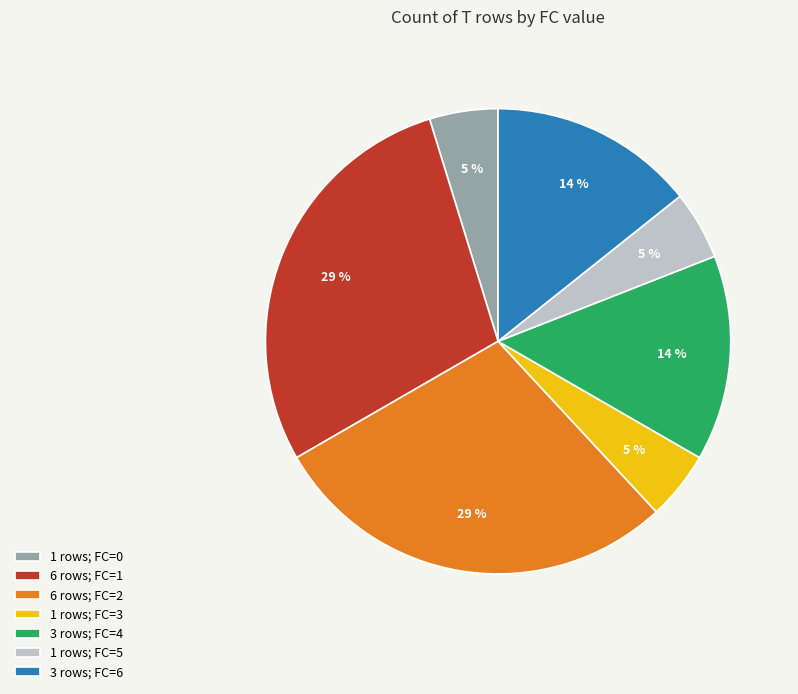

Is it true that 3 rows; FC=4 is 25% of the pie?

False